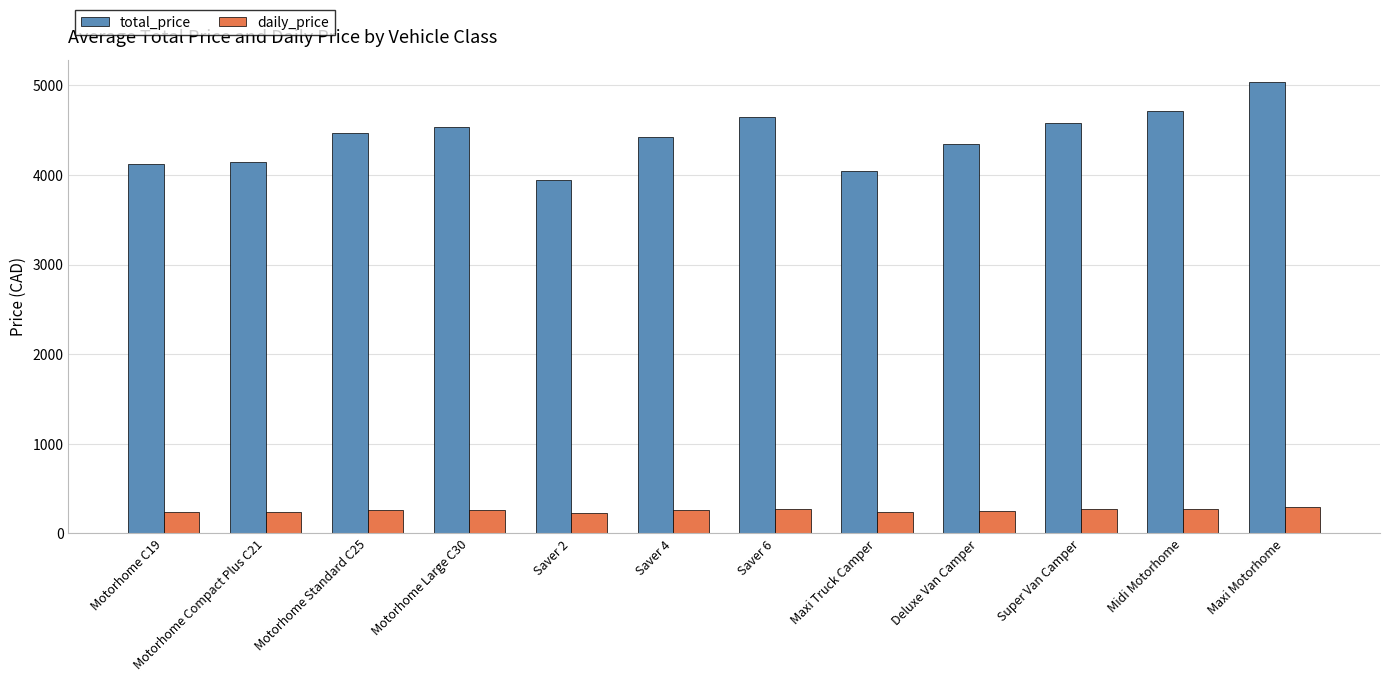

What is the label of the 12th bar from the right?

Motorhome C19